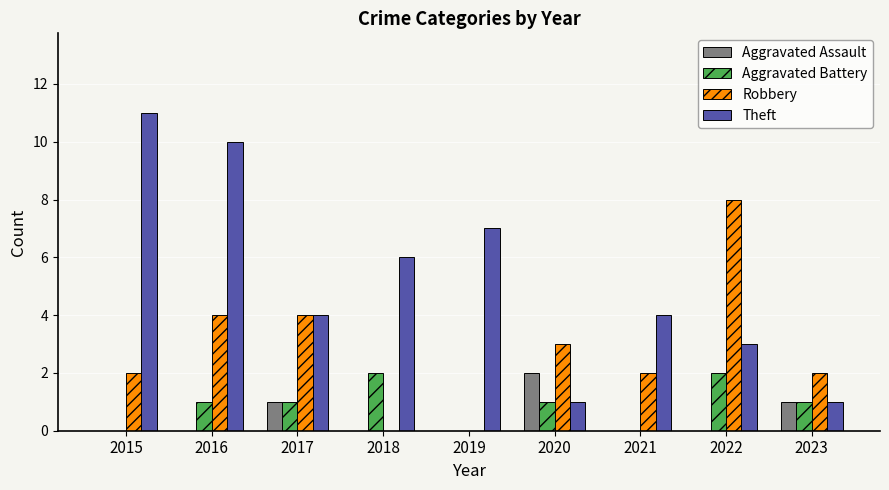

Reading left to right, list all the values displayed in this chart.

Aggravated Assault: 0	0	1	0	0	2	0	0	1
Aggravated Battery: 0	1	1	2	0	1	0	2	1
Robbery: 2	4	4	0	0	3	2	8	2
Theft: 11	10	4	6	7	1	4	3	1